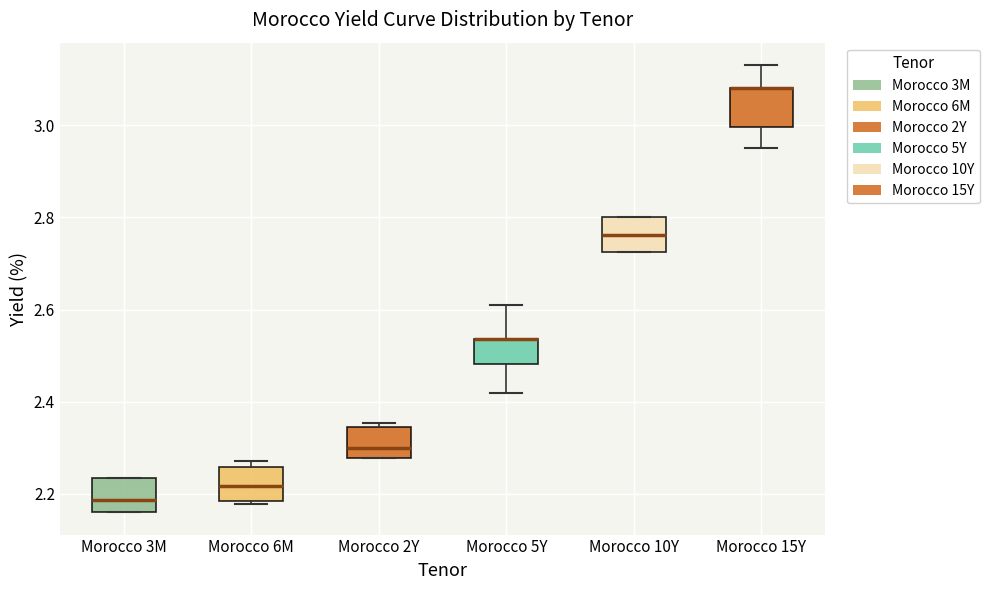

Reading left to right, read every box against the y-axis: the position of its median line, the range the box covers, and the ends of its whiskers. The values are not printed on the chart, so give them approximately, as read against the axis.

Morocco 3M: median 2.18, box 2.16 to 2.24, whiskers 2.16 to 2.24
Morocco 6M: median 2.22, box 2.18 to 2.26, whiskers 2.18 (just below the box's lower edge) to 2.28
Morocco 2Y: median 2.30, box 2.28 to 2.34, whiskers 2.28 to 2.36
Morocco 5Y: median 2.54 (drawn on the box's upper edge), box 2.48 to 2.54, whiskers 2.42 to 2.62
Morocco 10Y: median 2.76, box 2.72 to 2.80, whiskers 2.72 to 2.80
Morocco 15Y: median 3.08 (drawn on the box's upper edge), box 3.00 to 3.08, whiskers 2.96 to 3.14